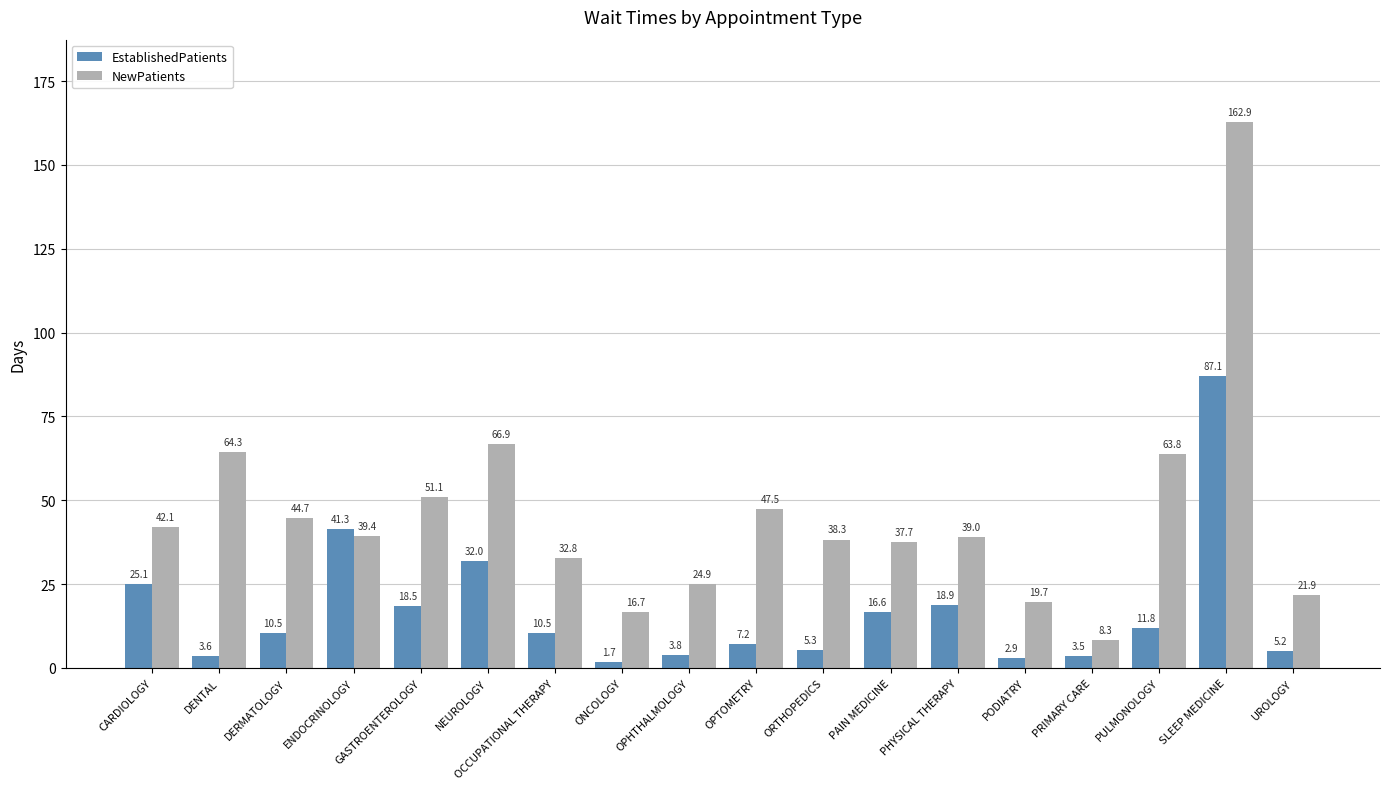

Where does the EstablishedPatients series first go above 10?

CARDIOLOGY